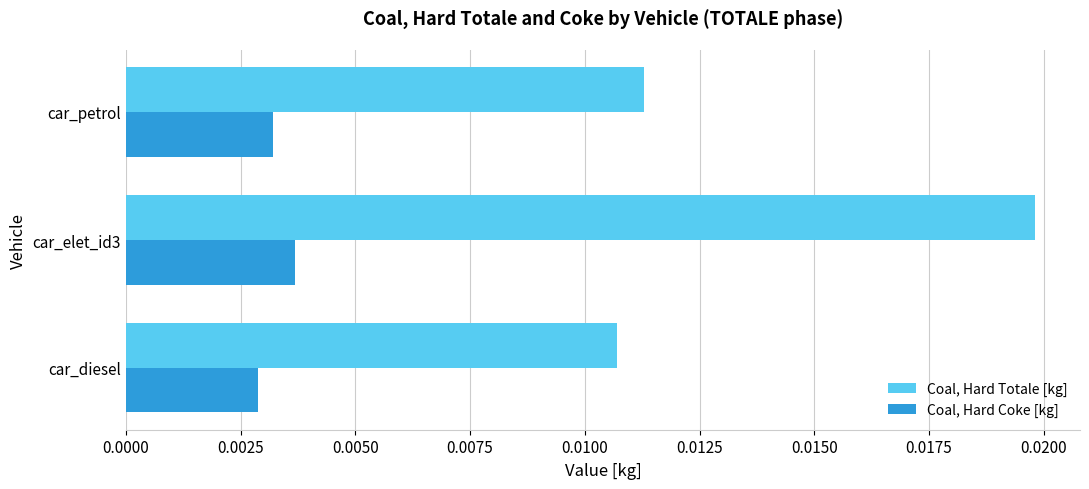

Count the number of data series in this chart.

2